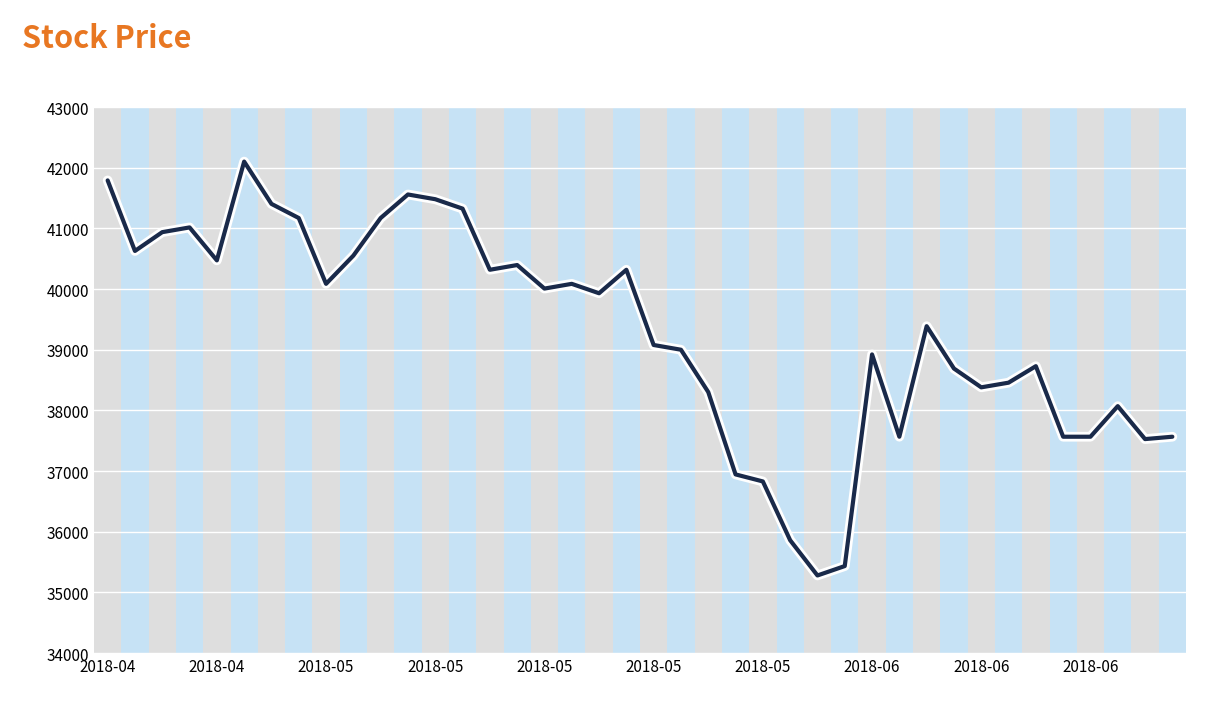

What is the greatest value displayed?

42100